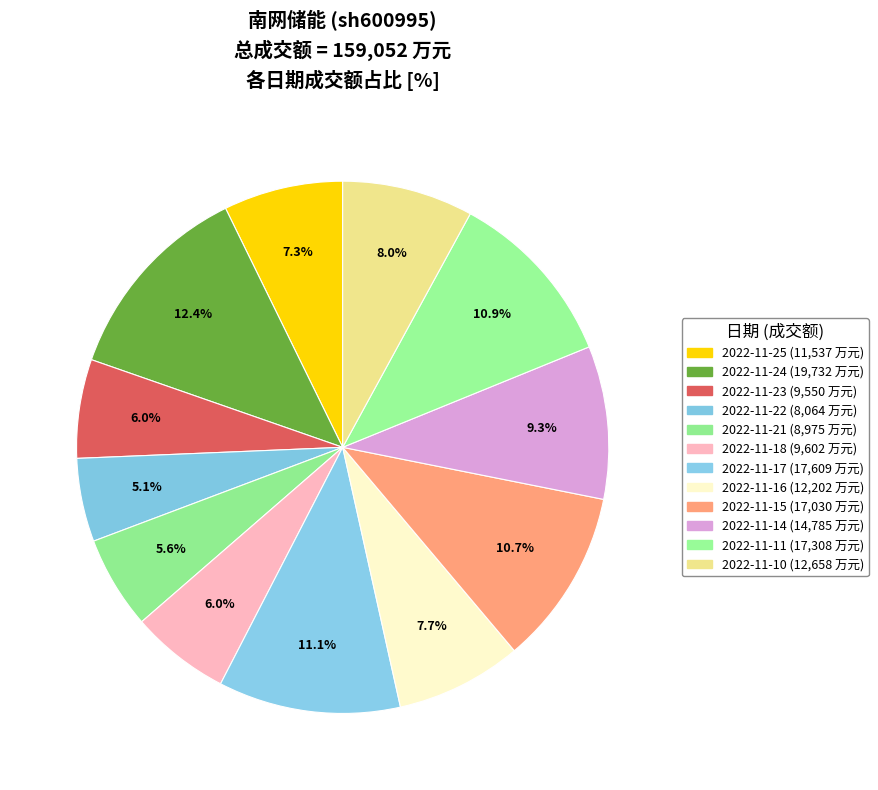

To the nearest percent, what portion does 2022-11-11 represent?

11%